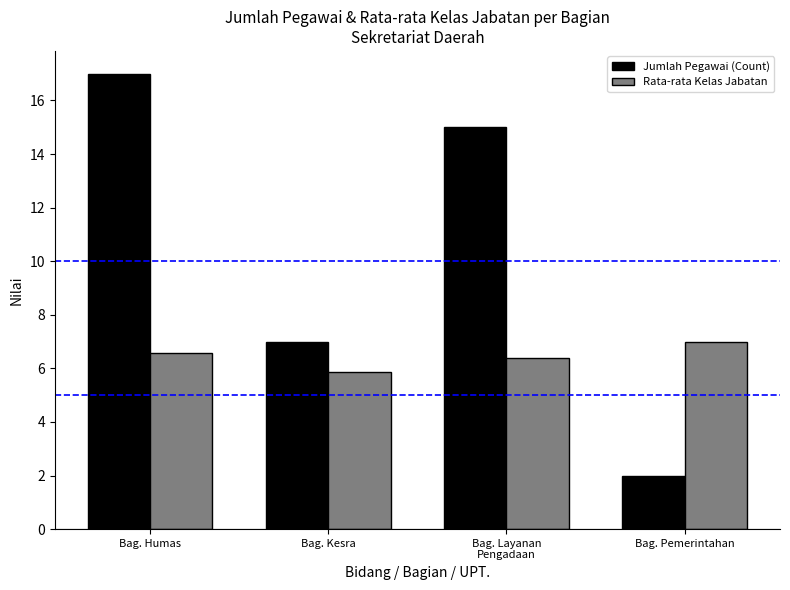

List the labels in order of Rata-rata Kelas Jabatan value, largest first.

Bag. Pemerintahan, Bag. Humas, Bag. Layanan
Pengadaan, Bag. Kesra